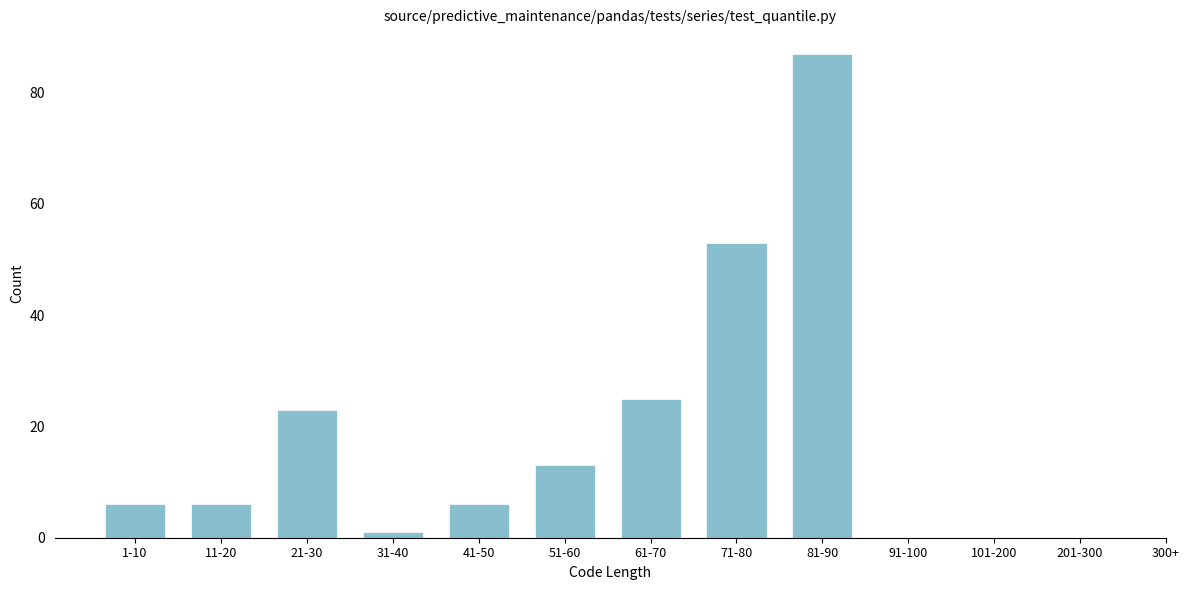

Reading left to right, what are all the values shown in this chart?

1-10=6	11-20=6	21-30=23	31-40=1	41-50=6	51-60=13	61-70=25	71-80=53	81-90=87	91-100=0	101-200=0	201-300=0